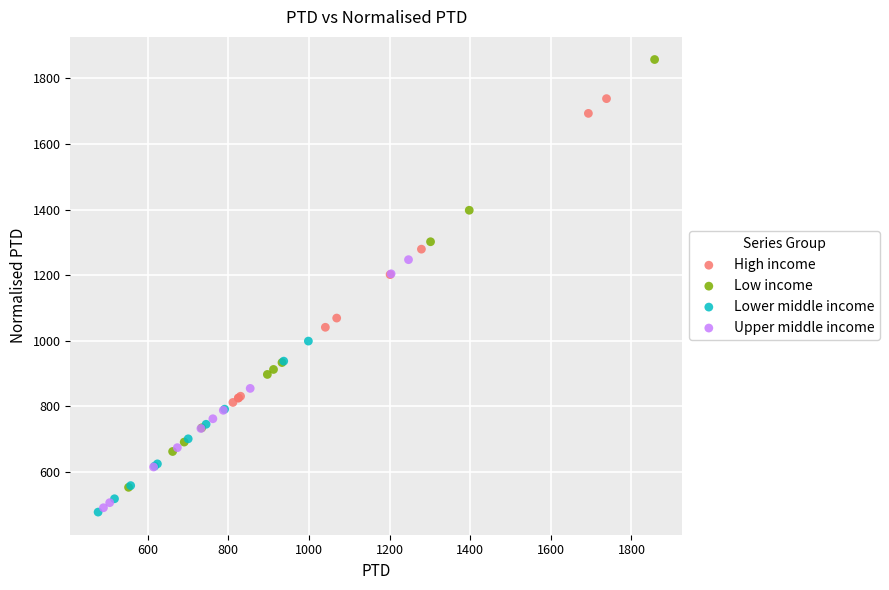

Which series has the largest Y range (max minus min)?

Low income